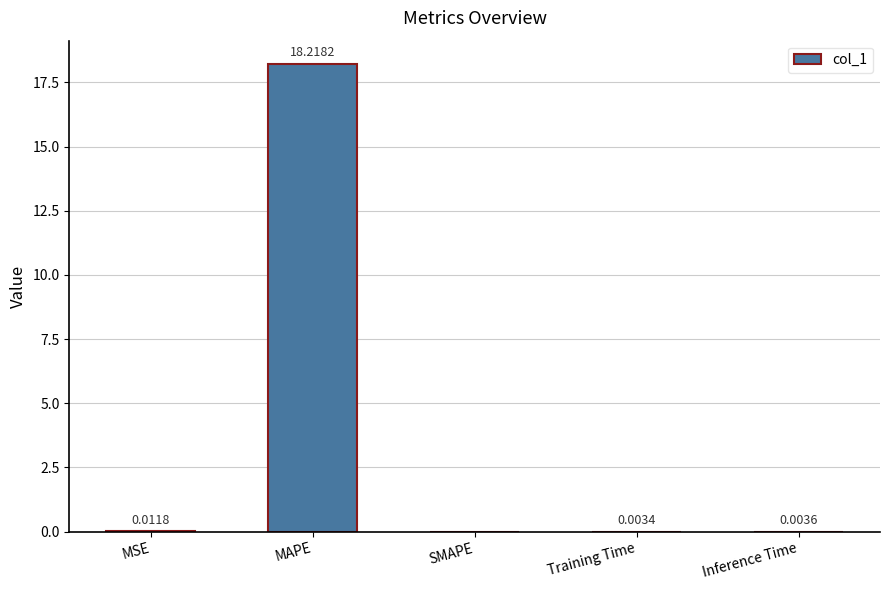

True or false: the data shows 0.0 at MSE.

True